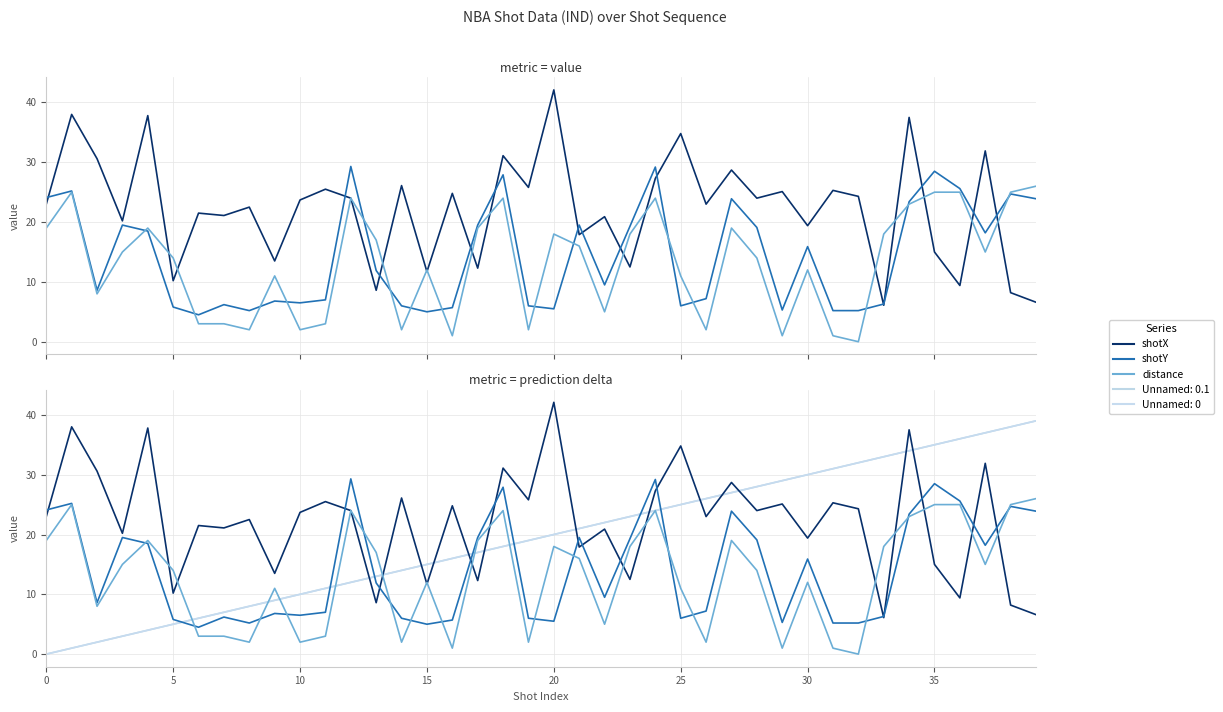

The shotX series shows 25.3 at 31. True or false?

True